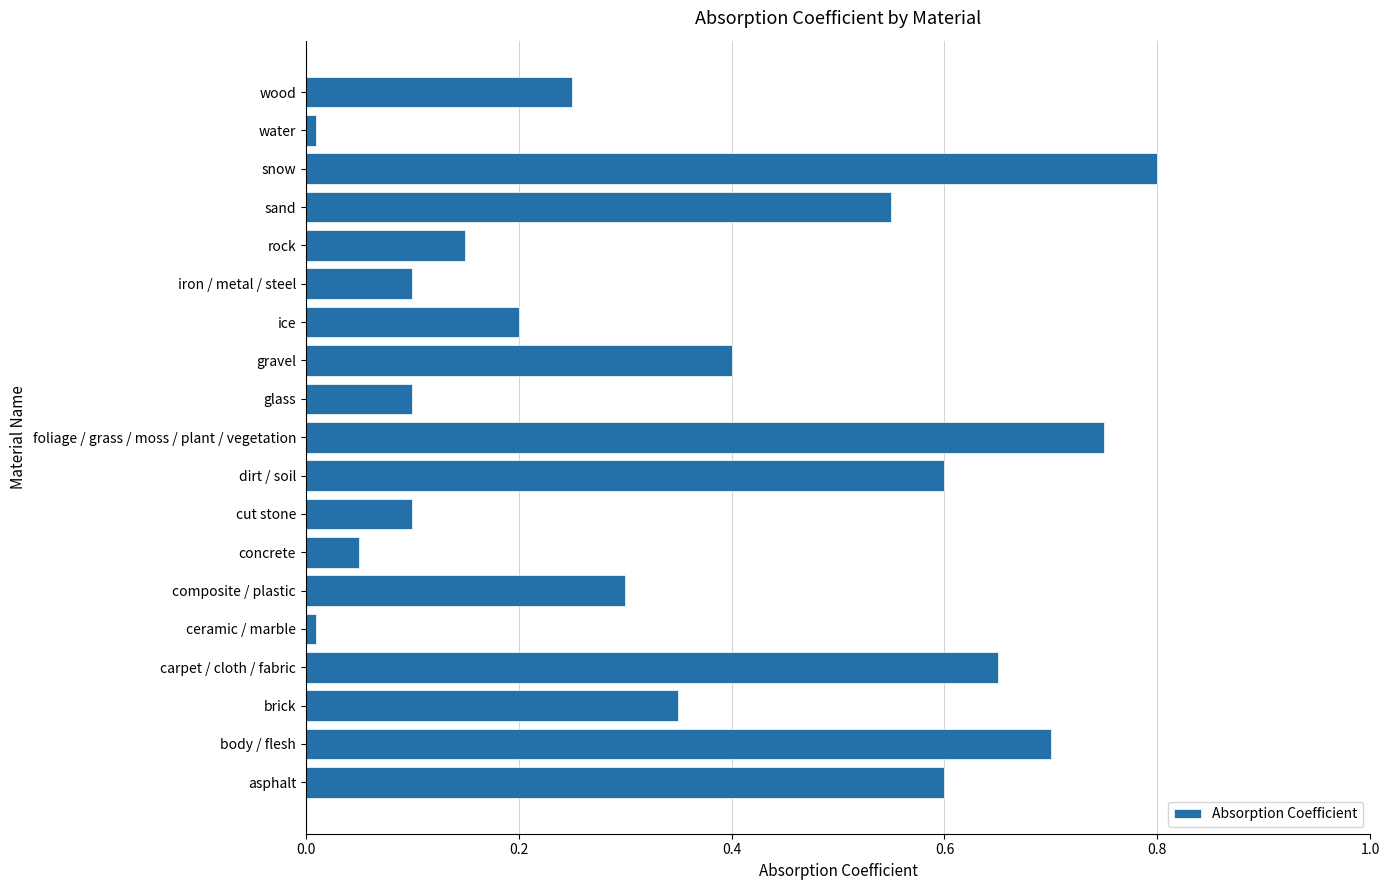

How many bars are there in total?

19